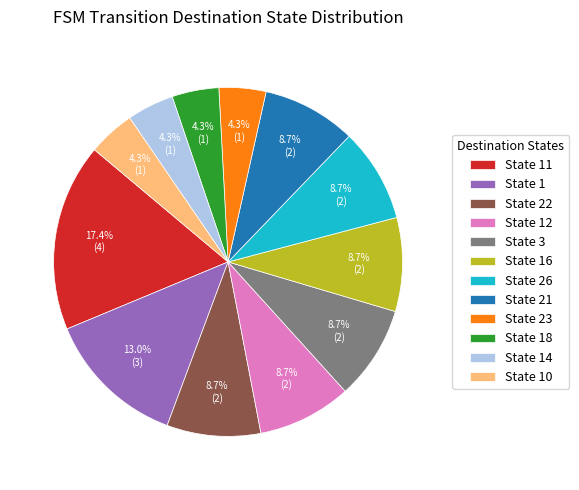

Do State 10 and State 21 together represent more than half of the pie?

No